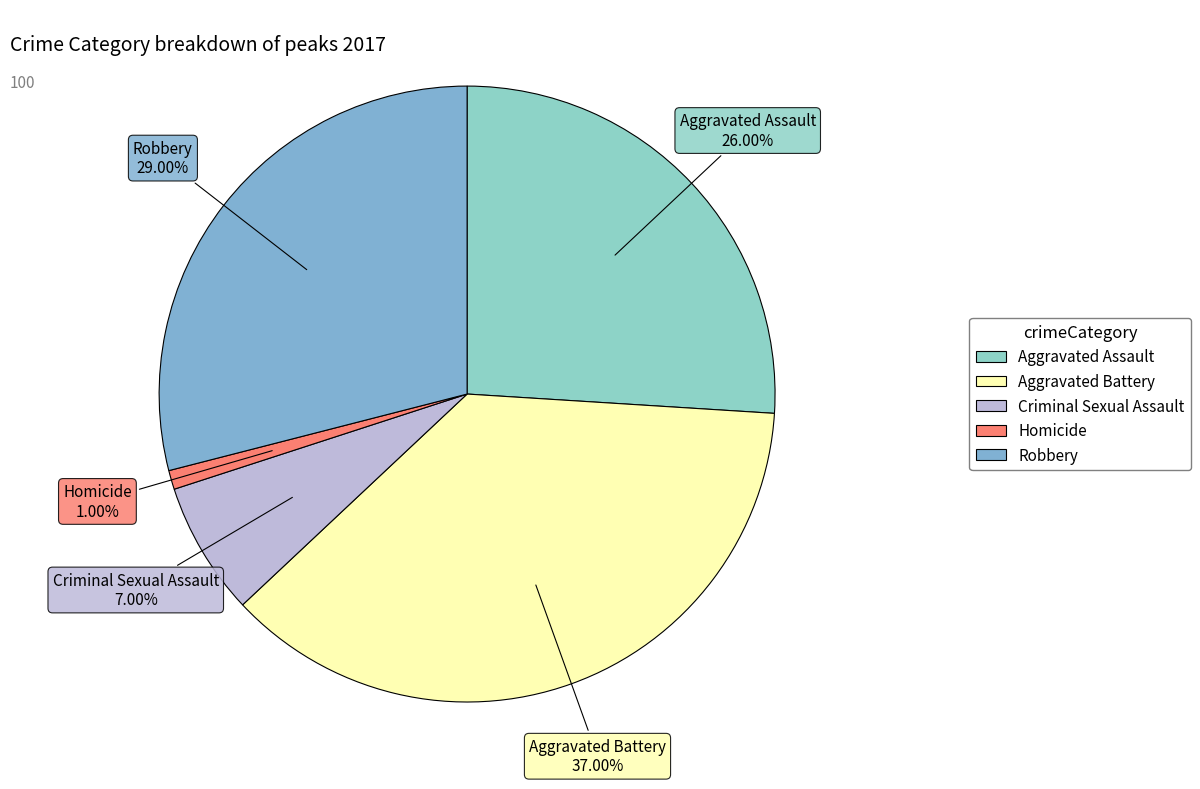

How many segments does this pie chart have?

5